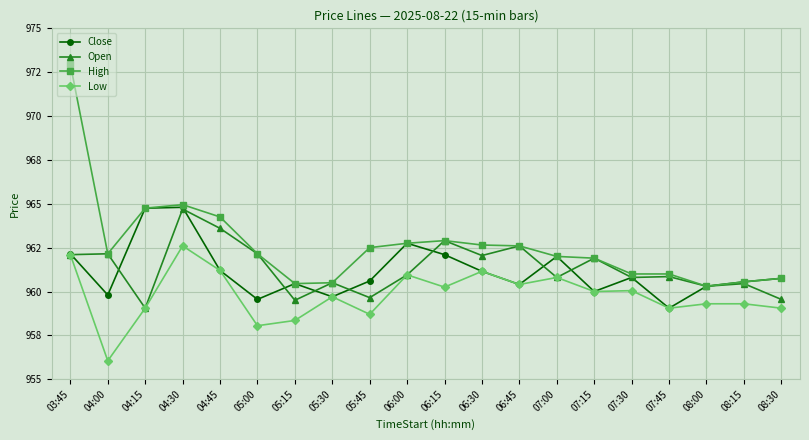

Reading right to left, extract all data points from this chart.

Close: 960.8	960.5	960.3	959.0	960.8	960.0	962.0	960.4	961.2	962.1	962.8	960.6	959.7	960.5	959.5	961.2	964.8	964.8	959.8	962.2
Open: 959.5	960.5	960.3	960.8	960.8	961.9	960.8	962.6	962.0	962.9	961.0	959.7	960.5	959.5	962.2	963.6	964.7	959.0	962.2	962.1
High: 960.8	960.5	960.3	961.0	961.0	961.9	962.0	962.6	962.7	962.9	962.8	962.5	960.5	960.5	962.2	964.2	965.0	964.8	962.2	973.0
Low: 959.0	959.3	959.3	959.0	960.0	960.0	960.8	960.4	961.2	960.2	961.0	958.7	959.7	958.3	958.0	961.2	962.6	959.0	956.0	962.1